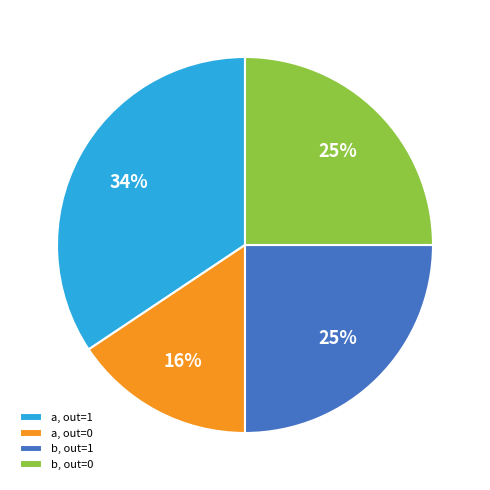

Do b, out=0 and a, out=0 together represent more than half of the pie?

No